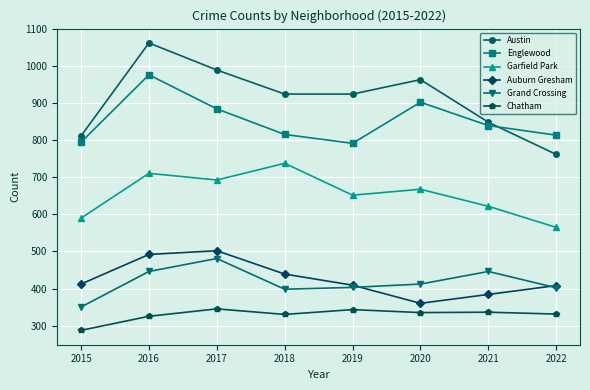

True or false: Auburn Gresham has more than 1 interior local peaks.

False